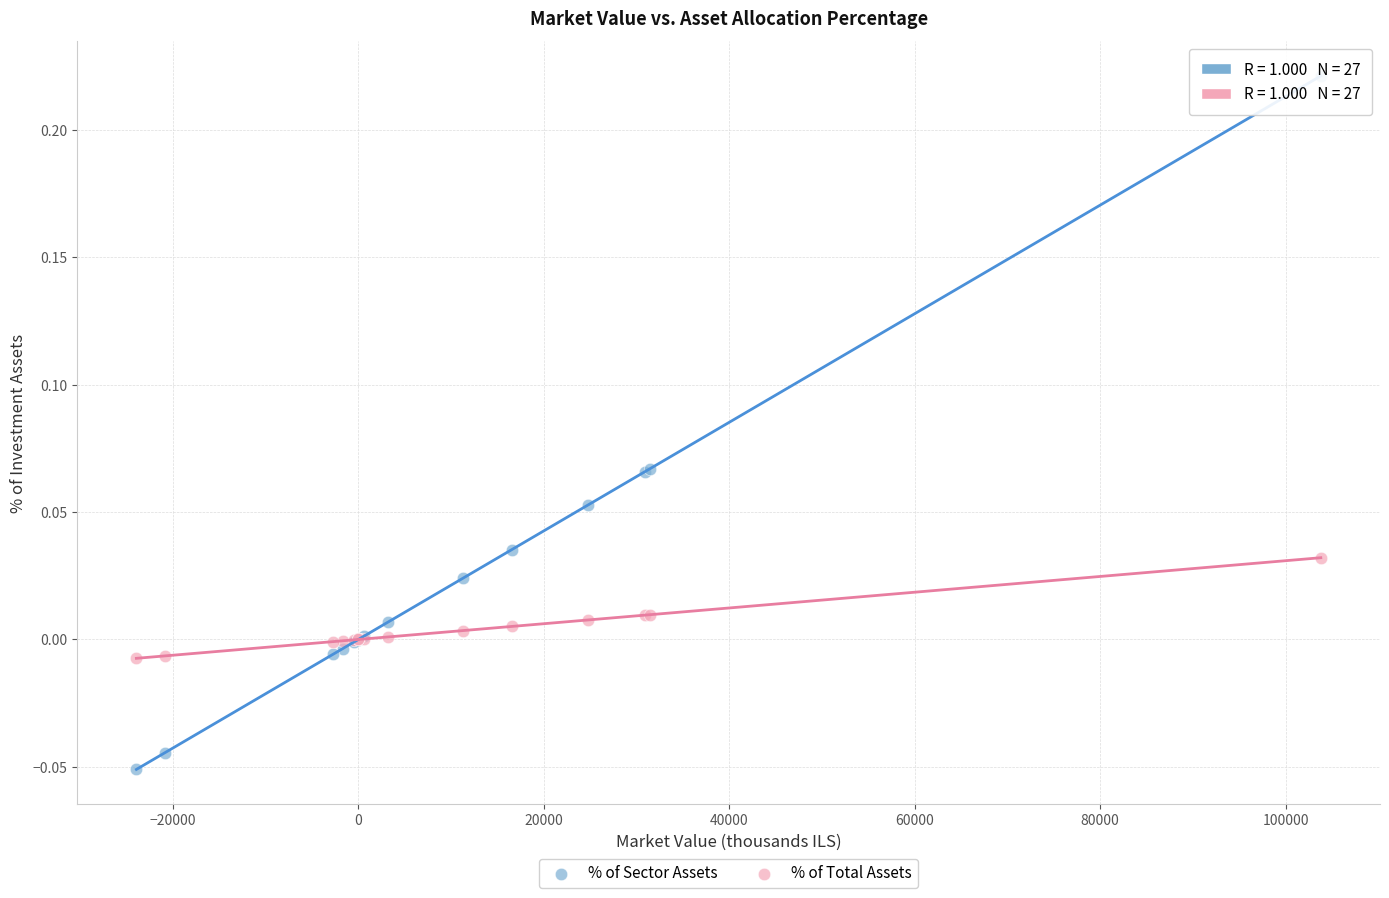

Which series contains the highest Y value?

% of Sector Assets